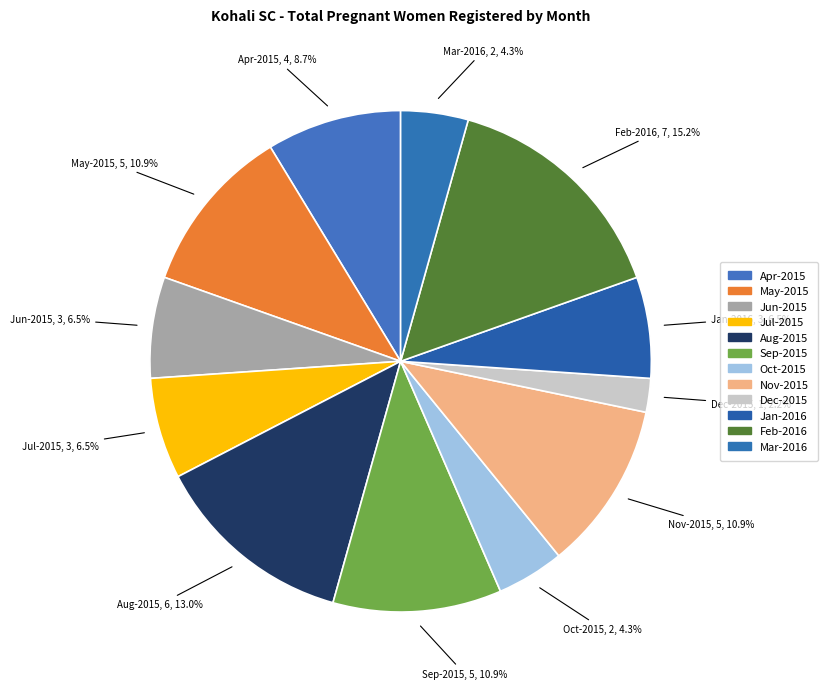

To the nearest percent, what is the difference between the Nov-2015 and Apr-2015 slice percentages?

2%